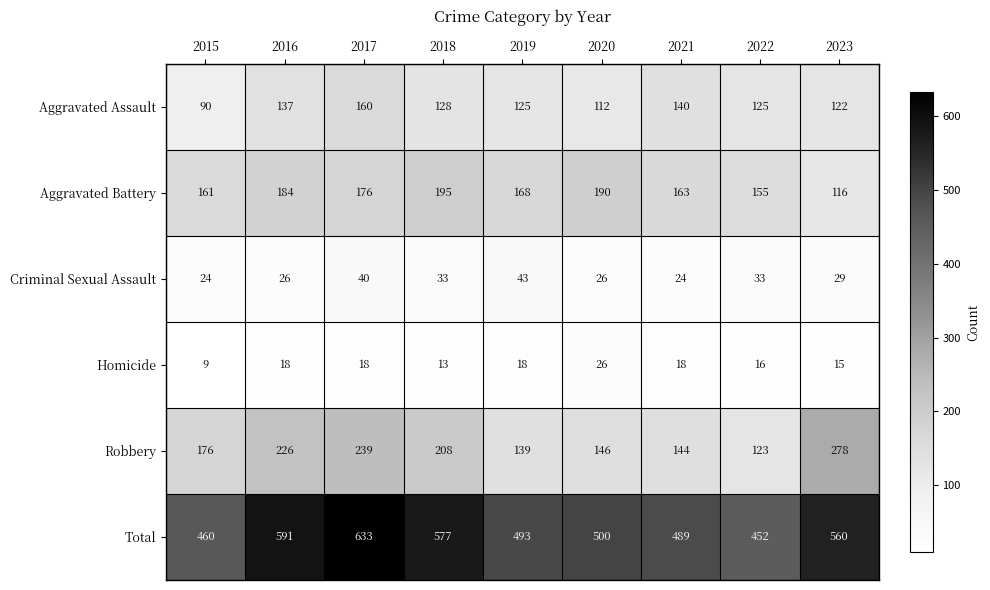

At how many categories does at least one series exceed 434?

9